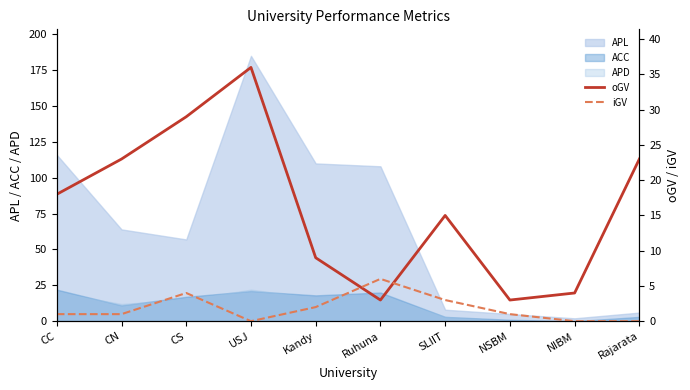

The value of iGV at Ruhuna is 6. True or false?

True